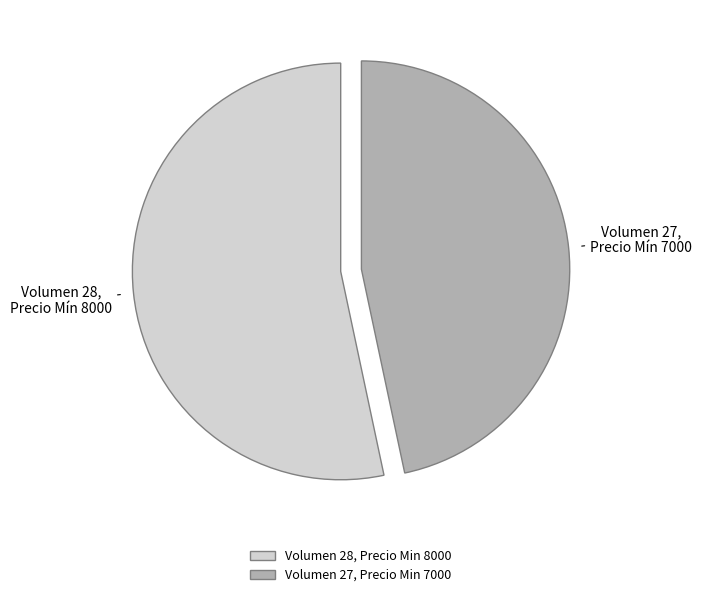

How many segments does this pie chart have?

2